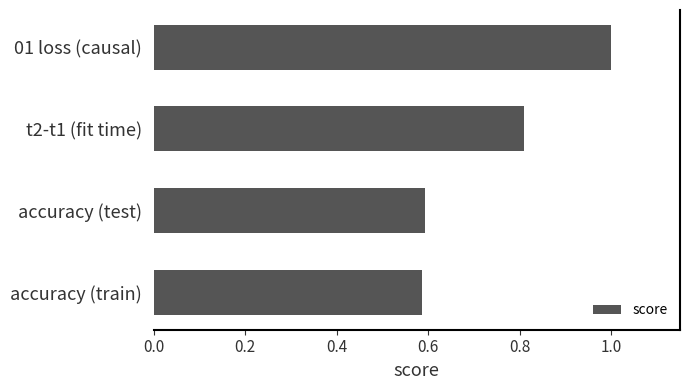

Between t2-t1 (fit time) and accuracy (train), which is larger?

t2-t1 (fit time)